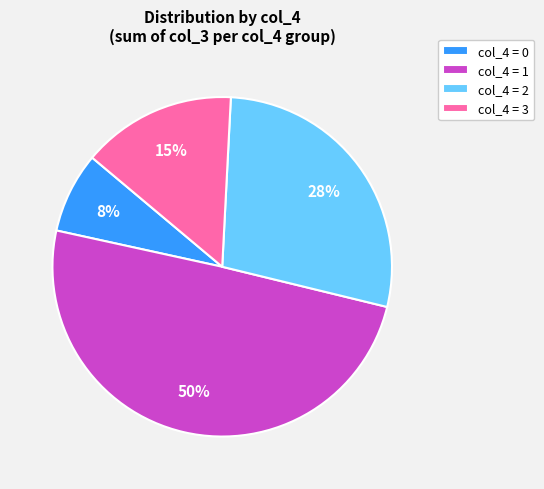

What is the largest slice in the pie chart?

col_4 = 1